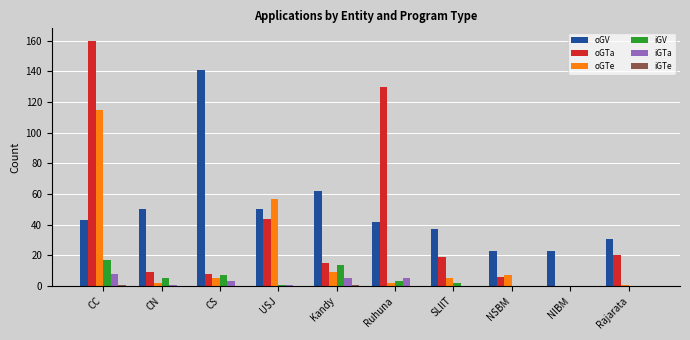

Which series changed the most between CC and Rajarata?

oGTa